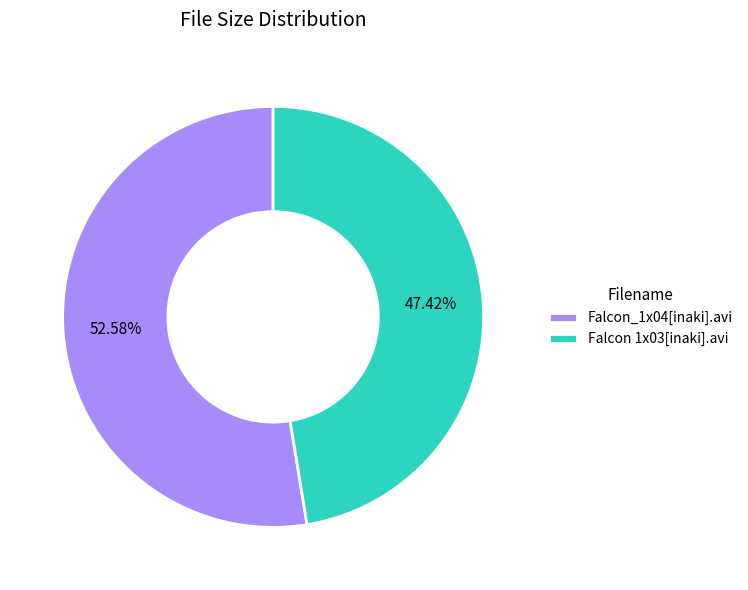

Approximately how many times larger is the value at Falcon 1x03[inaki].avi compared to Falcon_1x04[inaki].avi?

0.9